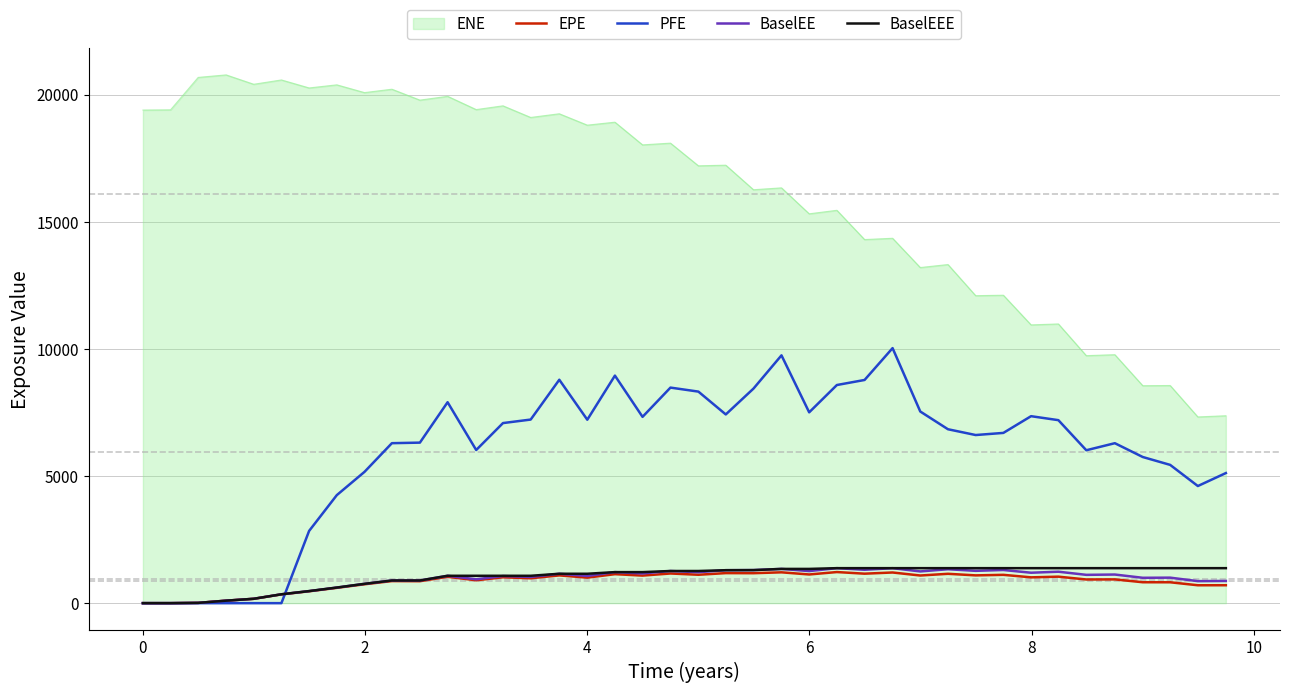

True or false: BaselEE and ENE cross at least once.

False